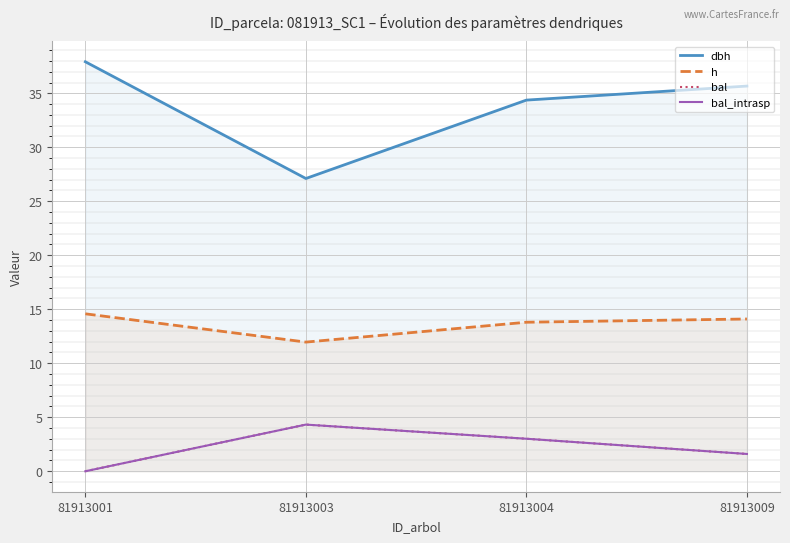

At which label does dbh reach its peak?

81913001